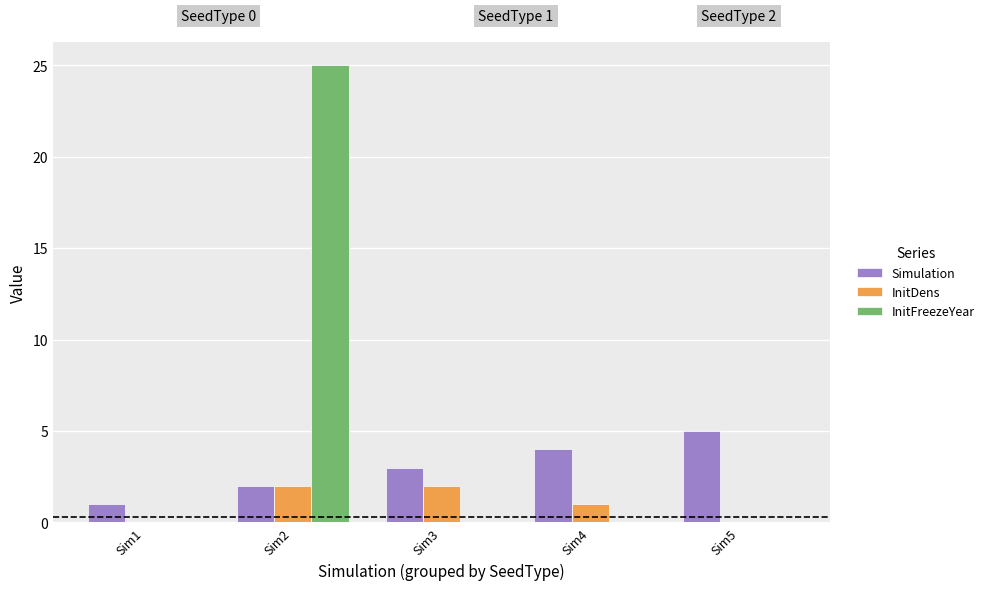

Is the value of InitFreezeYear at Sim4 greater than the value of Simulation at Sim4?

No